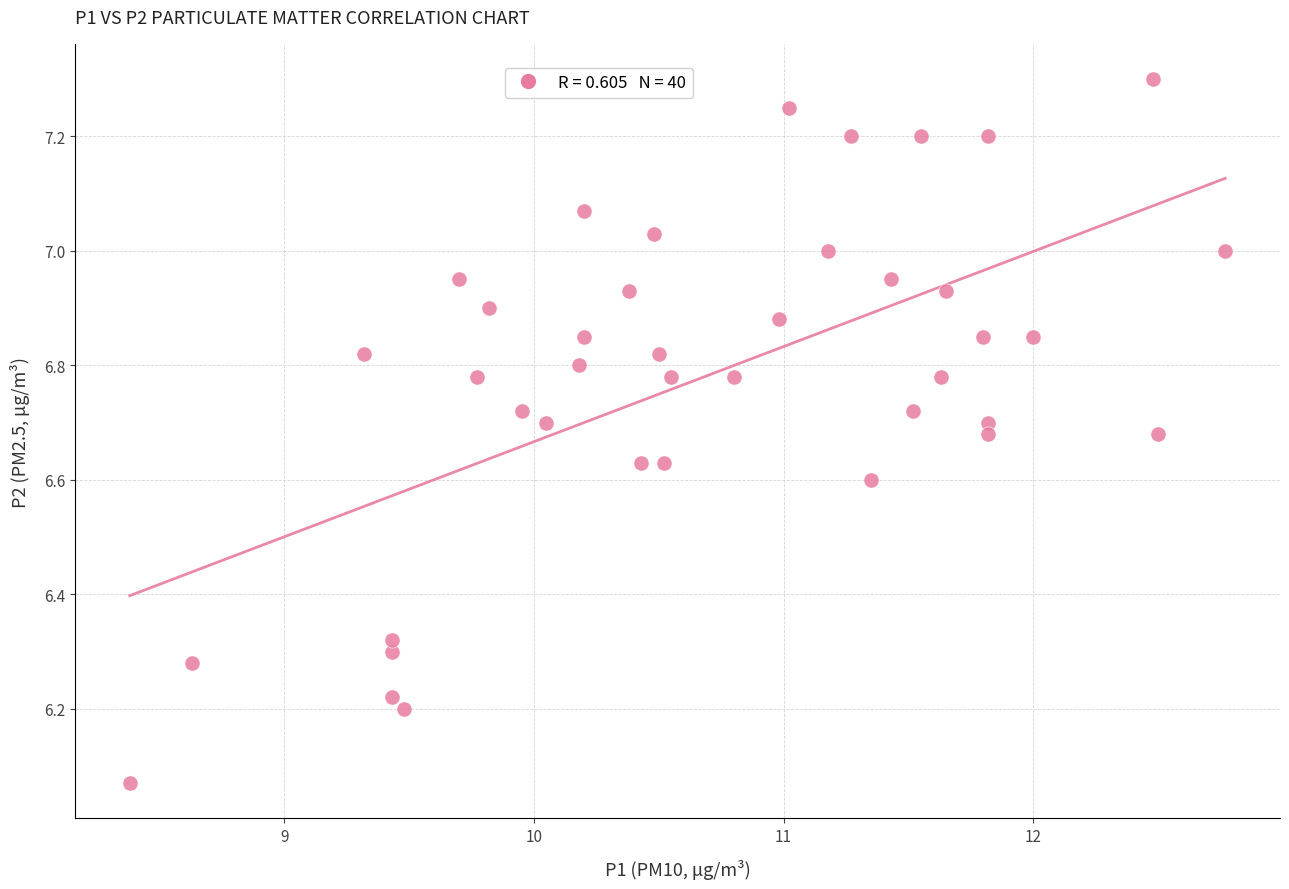

What is the range of Y values (max minus min)?

1.2